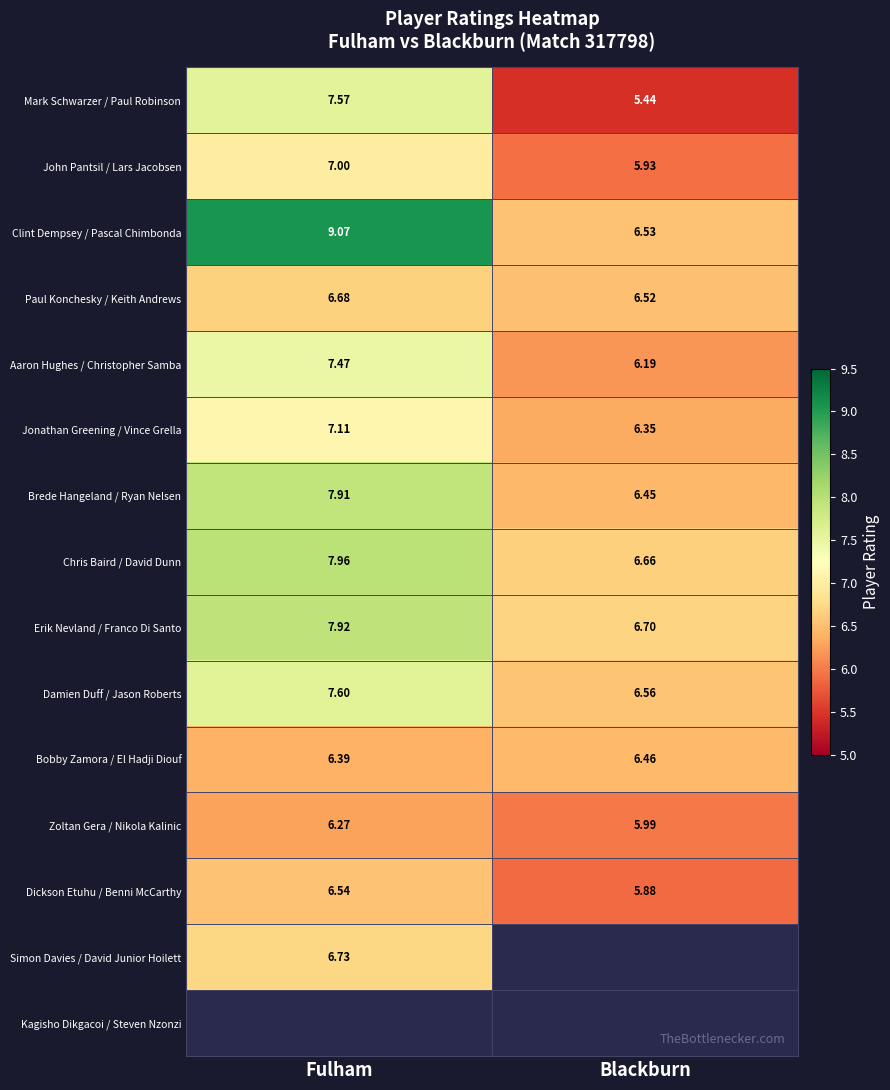

List the labels in order of Jonathan Greening / Vince Grella value, smallest first.

Blackburn, Fulham